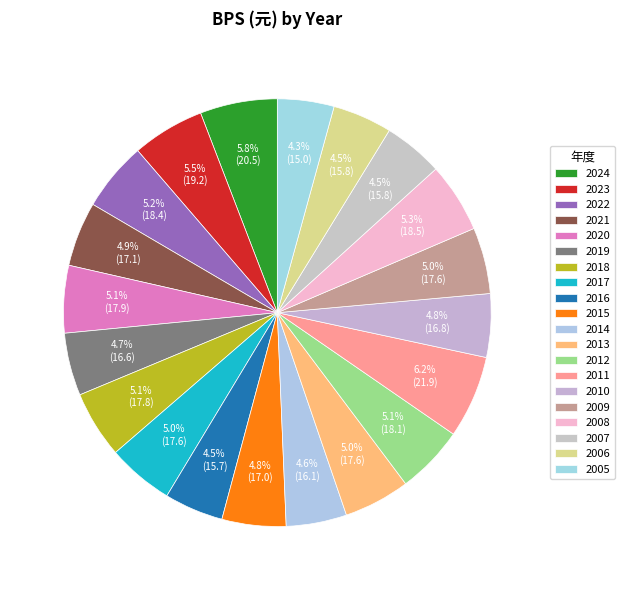

Count the number of slices in the pie.

20